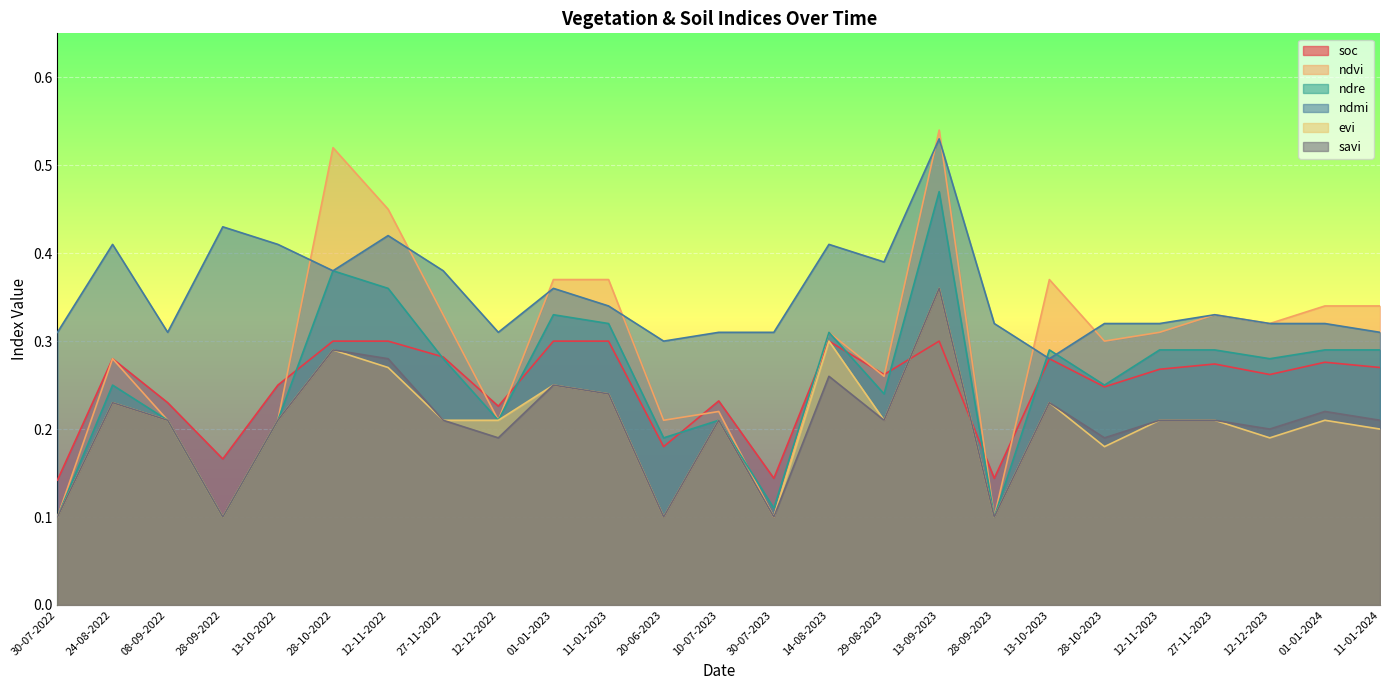

At which category is the sum across all series the highest?

13-09-2023